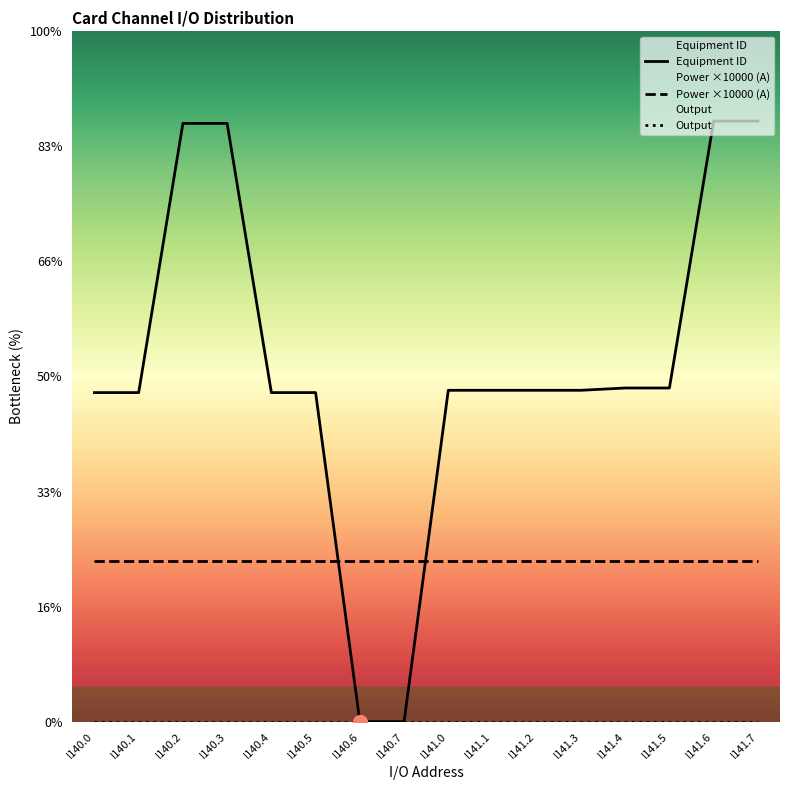

True or false: Output has more than 1 points higher than both neighbors.

False